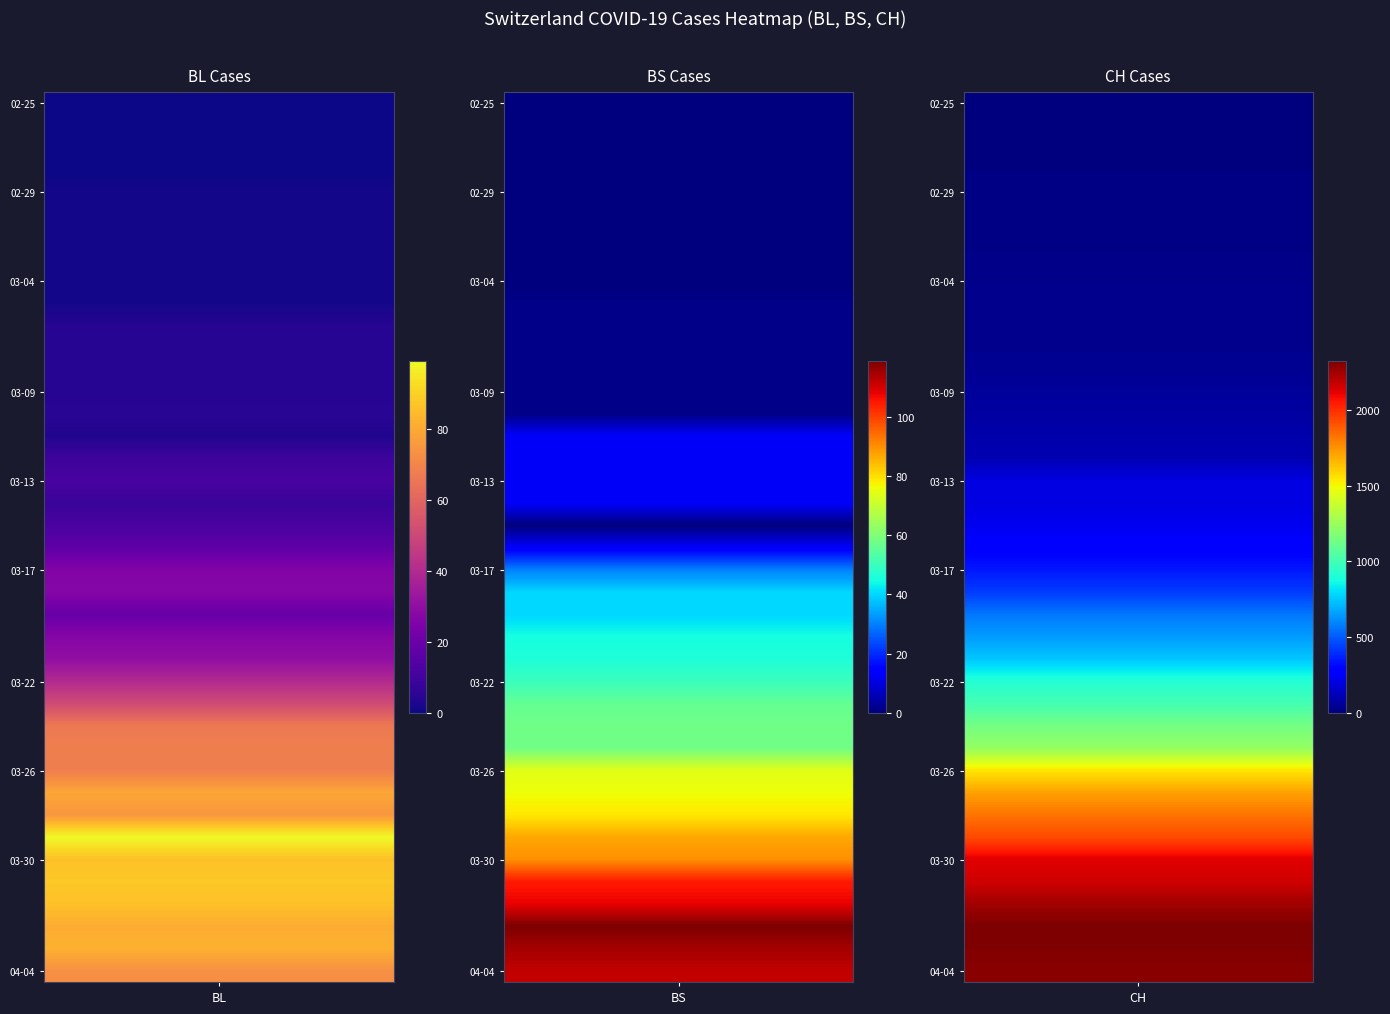

At how many categories does at least one series exceed 899?

1